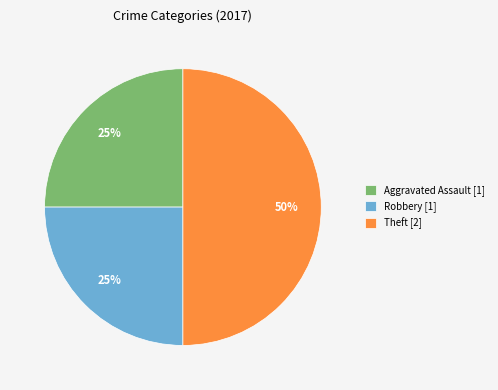

How many segments does this pie chart have?

3